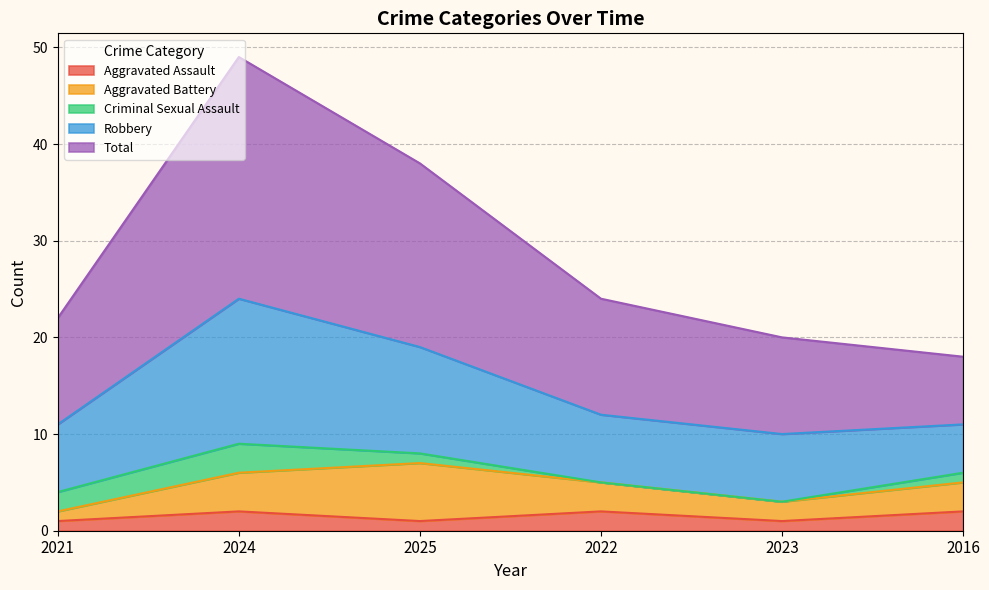

Does the chart display data point markers on the line(s)?

No